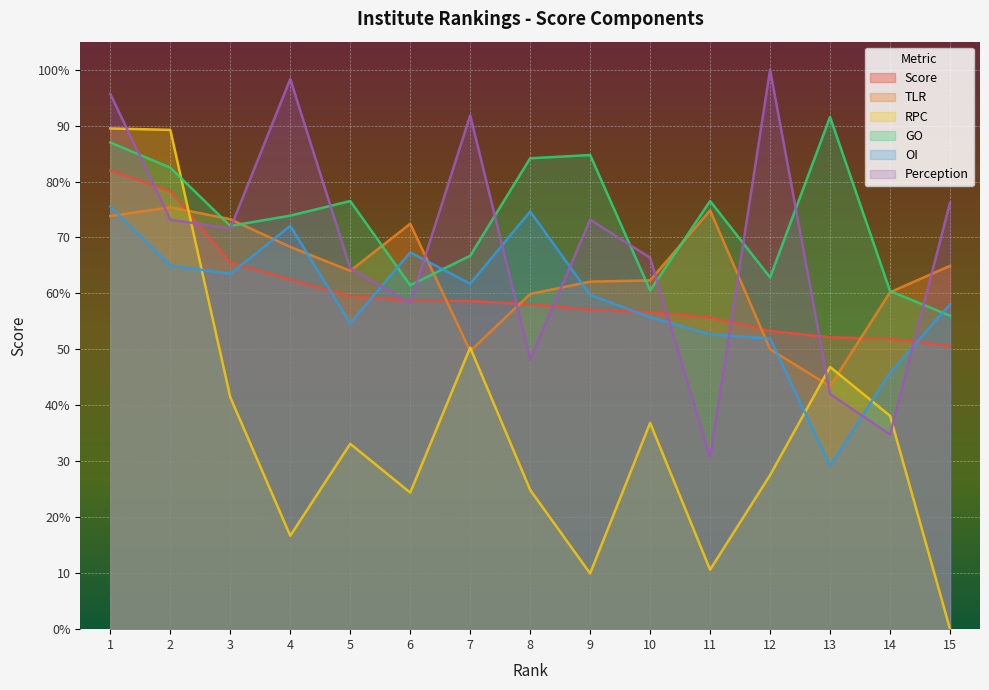

How many lines are shown in the chart?

6